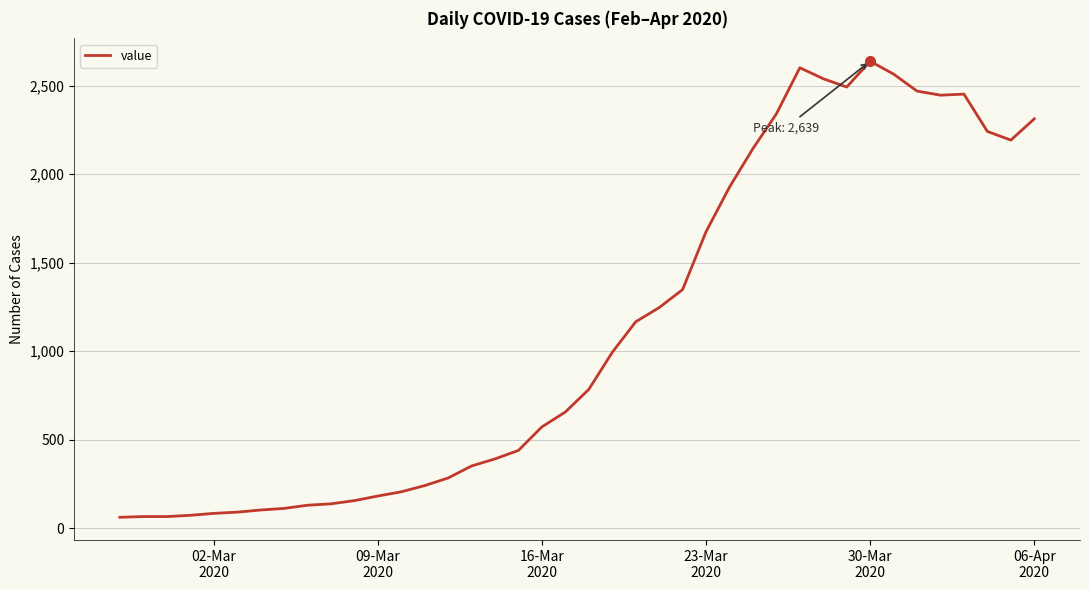

What is the difference between the maximum and minimum values?

2578